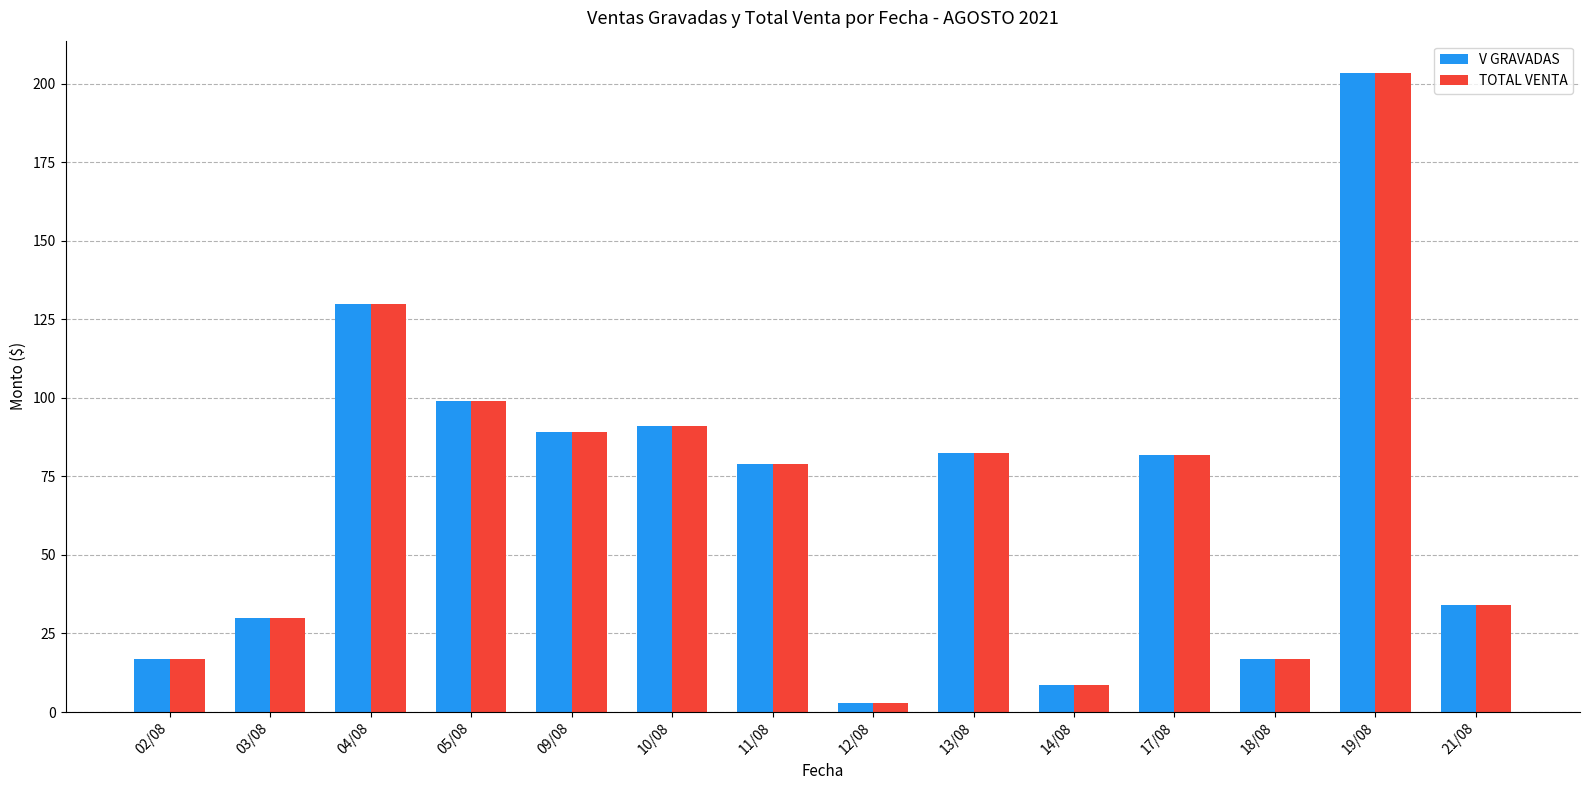

What is the maximum value shown in the chart?

203.5